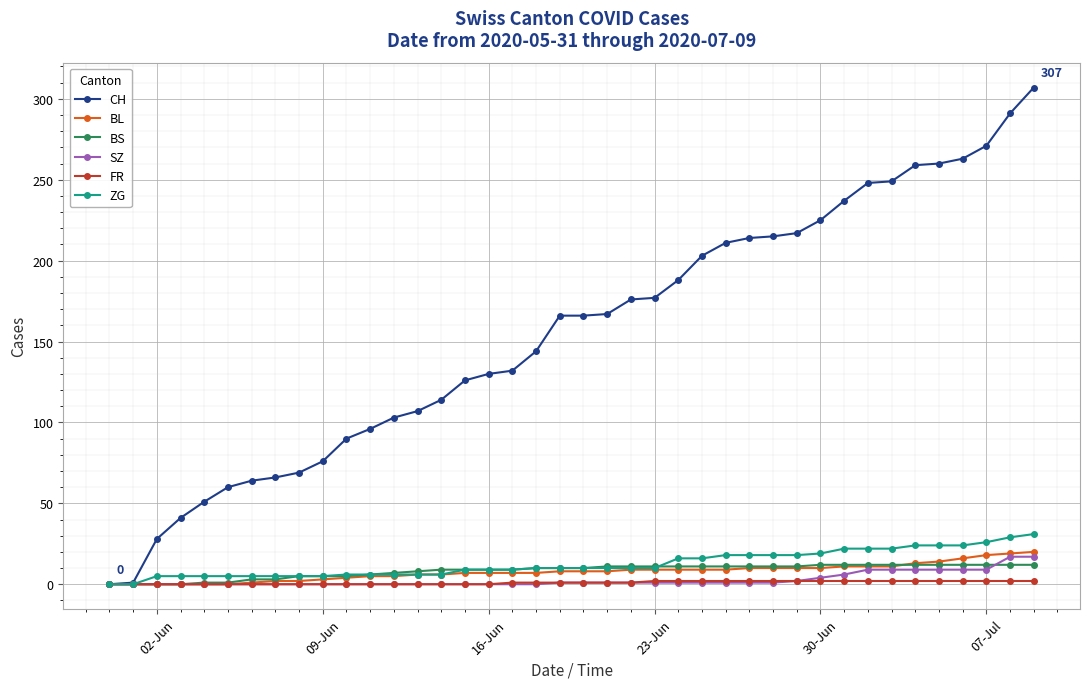

What is the greatest value displayed?

307